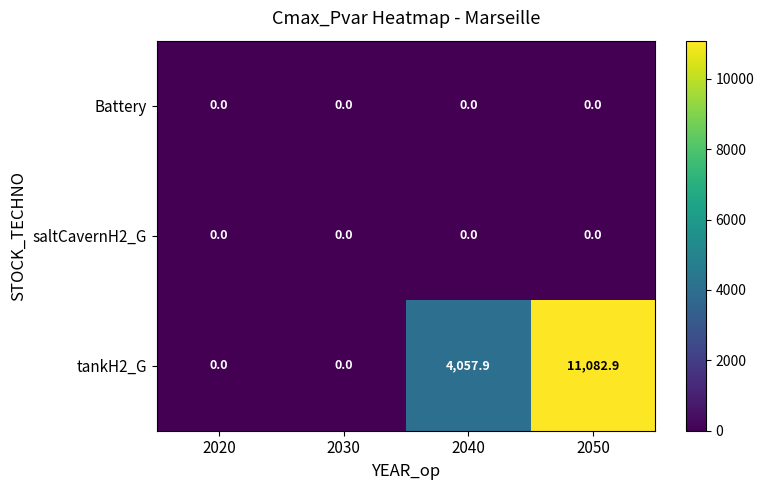

Which series changed the most between 2040 and 2050?

tankH2_G